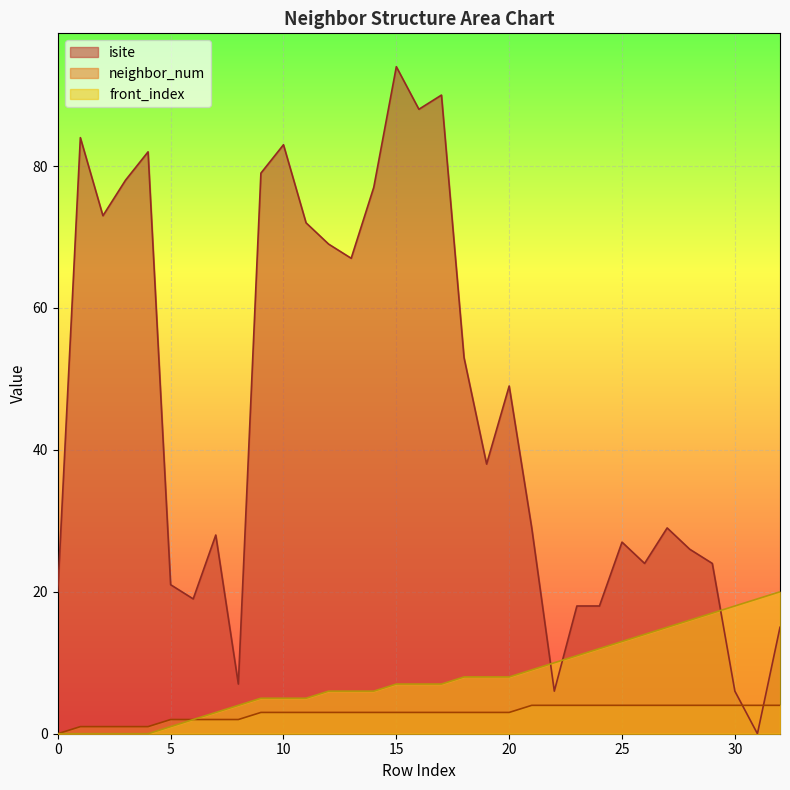

How many lines are shown in the chart?

3